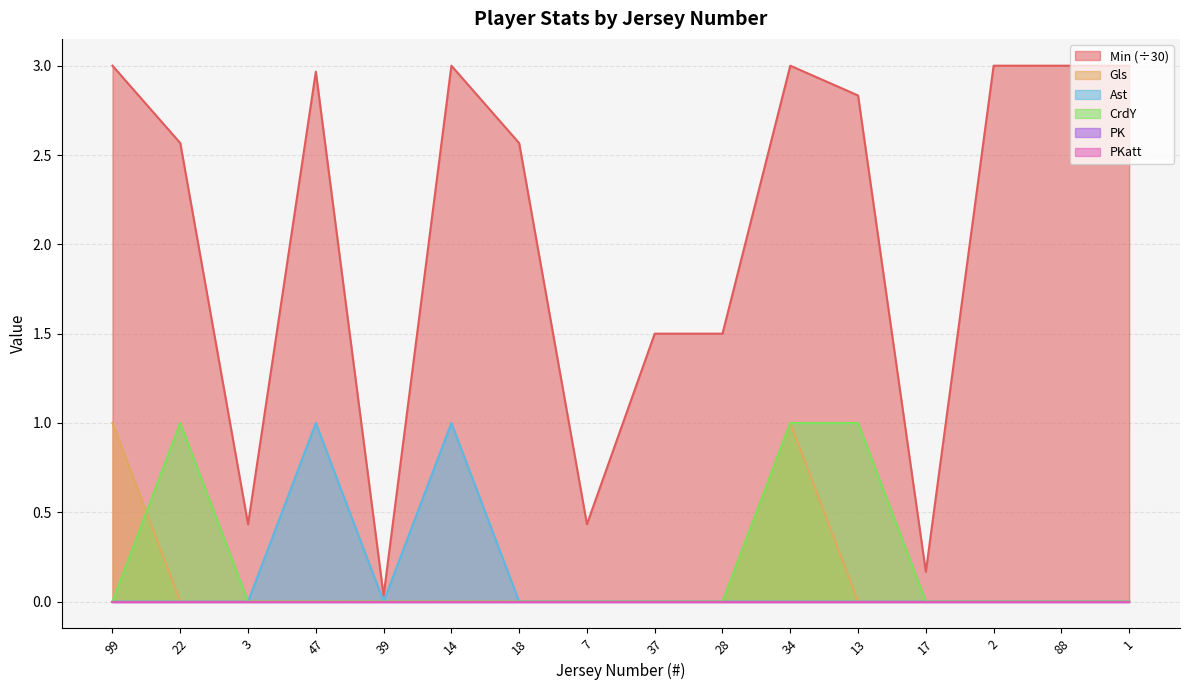

Does the chart have visible grid lines?

Yes